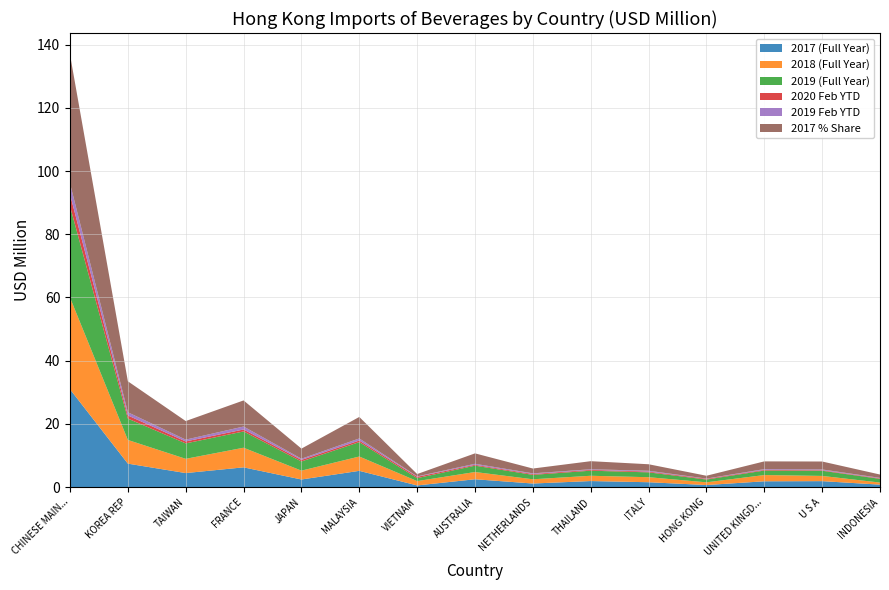

Reading right to left, transcribe all the data shown in this chart.

201712: 0.8	1.9	1.9	0.7	1.6	1.9	1.2	2.5	0.6	5.2	2.4	6.3	4.5	7.4	31.0
201812: 0.7	1.7	2.0	0.9	1.6	1.7	1.3	2.3	1.4	4.5	2.8	6.2	4.5	7.5	29.0
201912: 1.2	1.6	1.4	0.9	1.5	1.6	1.4	2.0	0.9	4.6	2.9	5.1	4.9	6.8	28.9
202002: 0.2	0.2	0.2	0.2	0.2	0.3	0.3	0.3	0.4	0.5	0.5	0.6	0.6	1.0	3.8
201902: 0.1	0.2	0.2	0.1	0.3	0.2	0.2	0.3	0.1	0.7	0.4	0.9	0.6	1.0	3.5
201712_share: 1.1	2.5	2.5	0.9	2.1	2.6	1.5	3.3	0.7	6.8	3.2	8.3	5.9	9.8	40.7